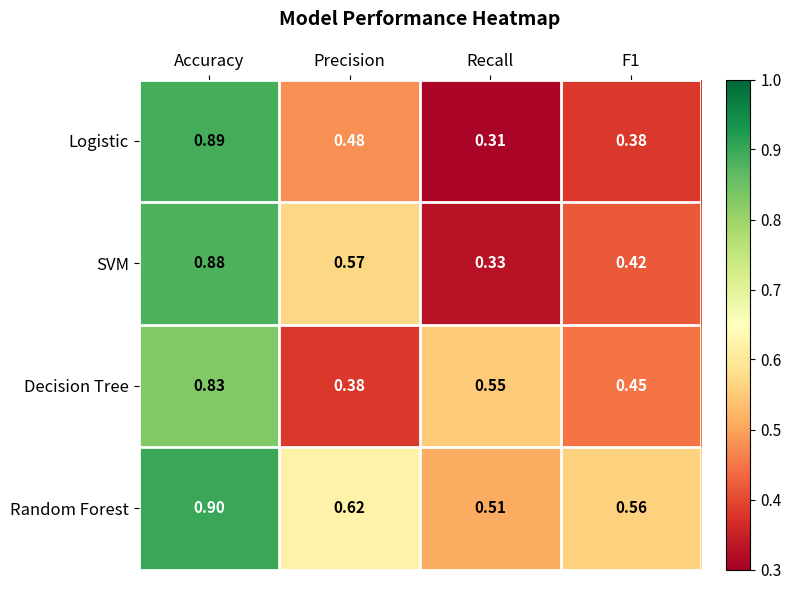

Which category has the highest value in the Random Forest series?

Accuracy